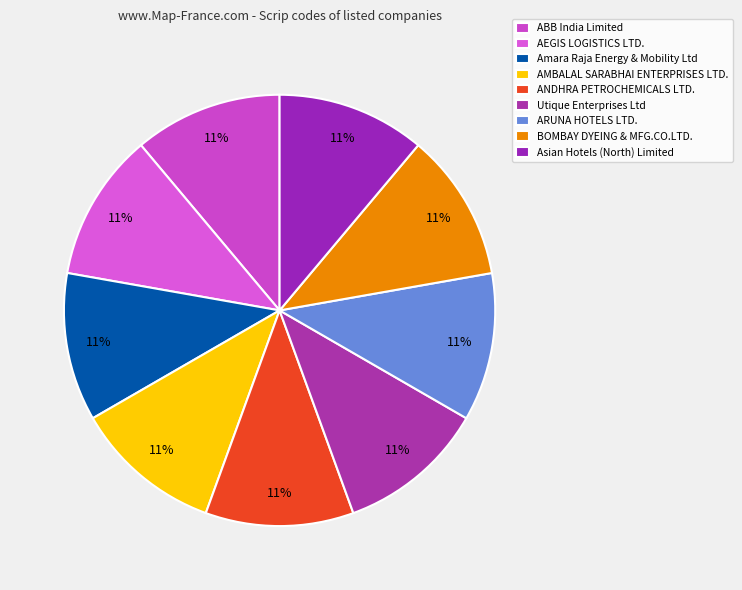

Which slice is the largest?

Asian Hotels (North) Limited